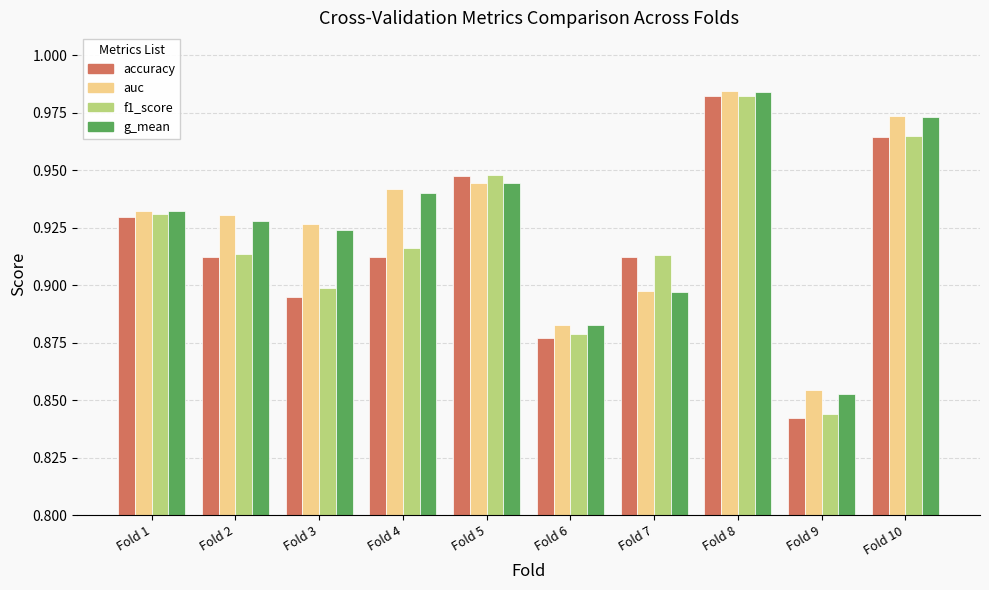

Count the number of categories in the chart.

10